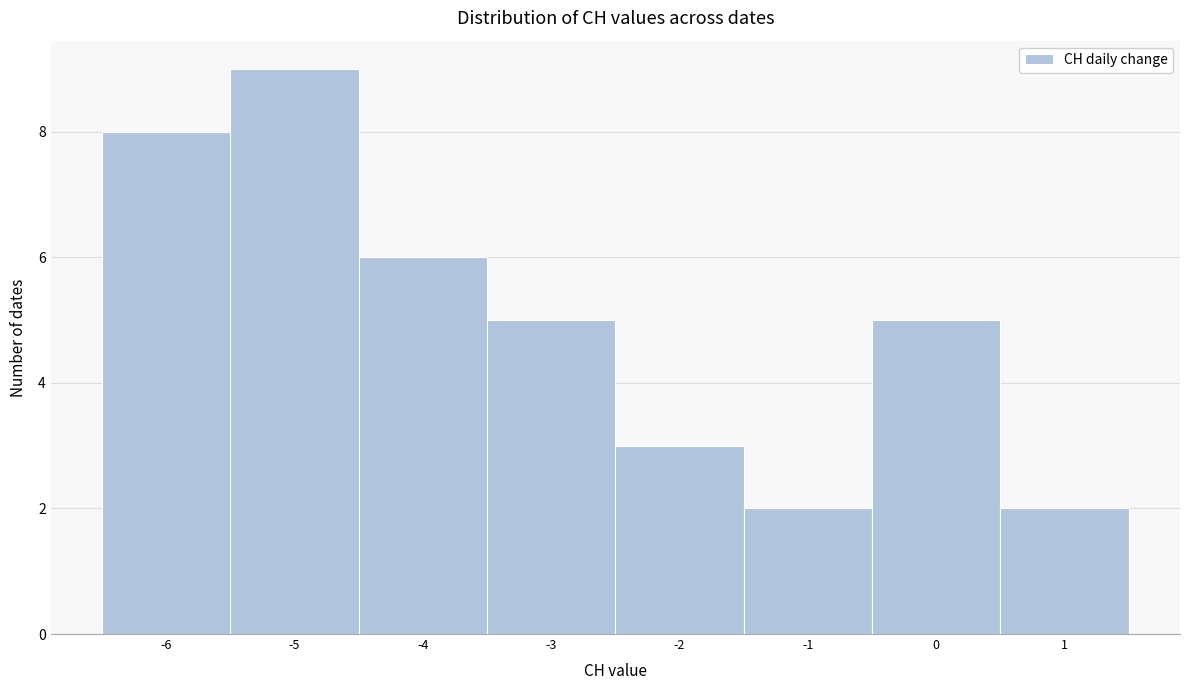

Reading left to right, transcribe this chart: for each bar, give the range it covers on the x-axis and its height. The values are not printed on the chart, so give them approximately, as read against the axis.

-6.5 to -5.5: 8
-5.5 to -4.5: 9
-4.5 to -3.5: 6
-3.5 to -2.5: 5
-2.5 to -1.5: 3
-1.5 to -0.5: 2
-0.5 to 0.5: 5
0.5 to 1.5: 2